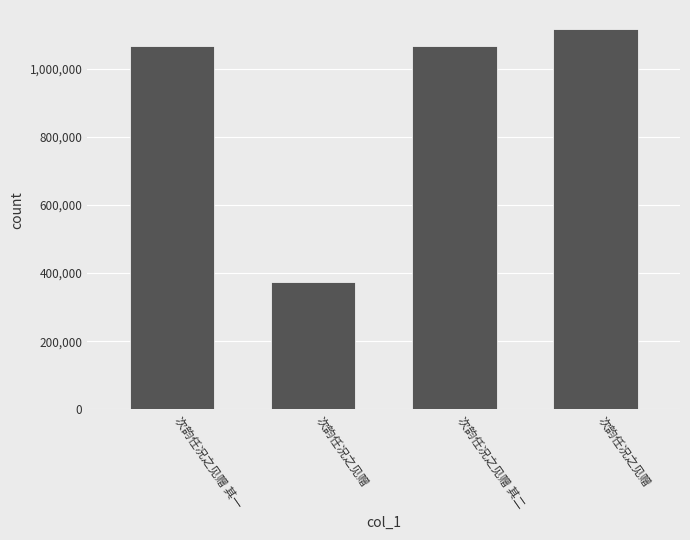

Does the chart contain any negative values?

No